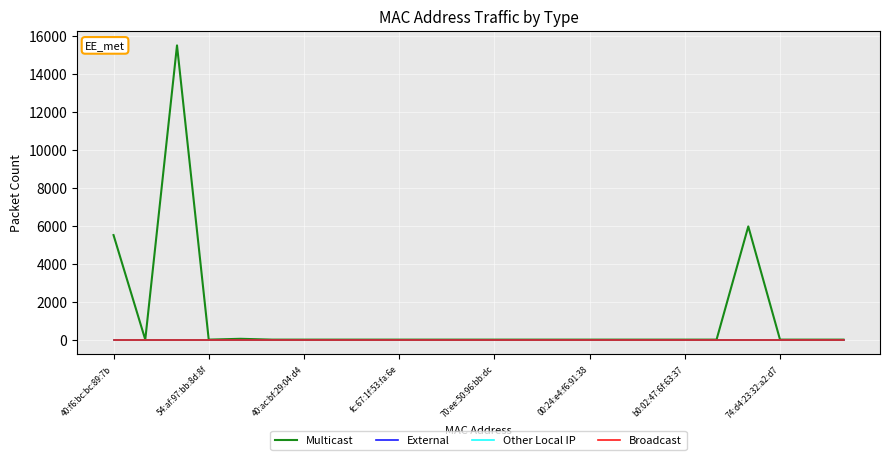

Does the chart display data point markers on the line(s)?

No